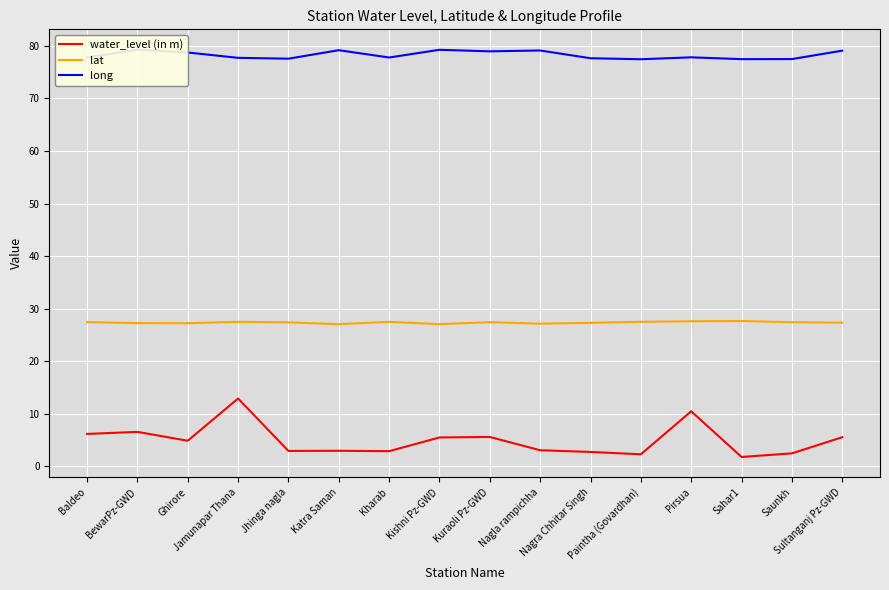

What are all the series names shown in the legend?

water_level (in m), lat, long